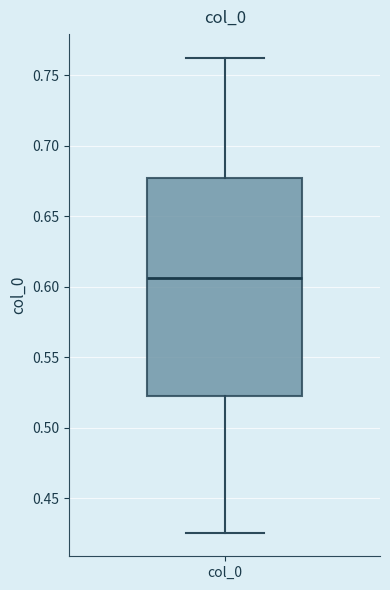

Transcribe this box plot: give where the median line is, the range the box spans, and where the two whiskers end, as read against the y-axis. The values are not printed on the chart, so give them approximately, as read against the axis.

median 0.605, box 0.520 to 0.675, whiskers 0.425 to 0.760